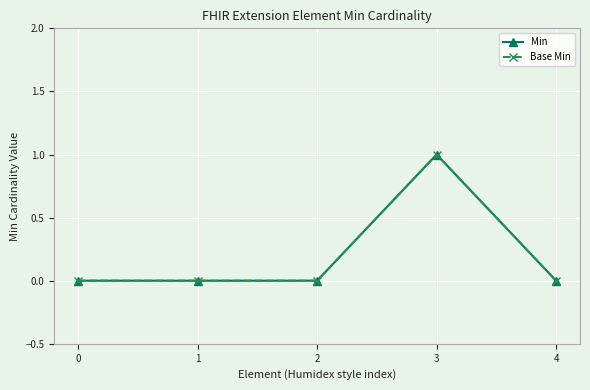

True or false: Min and Base Min intersect in this chart.

False